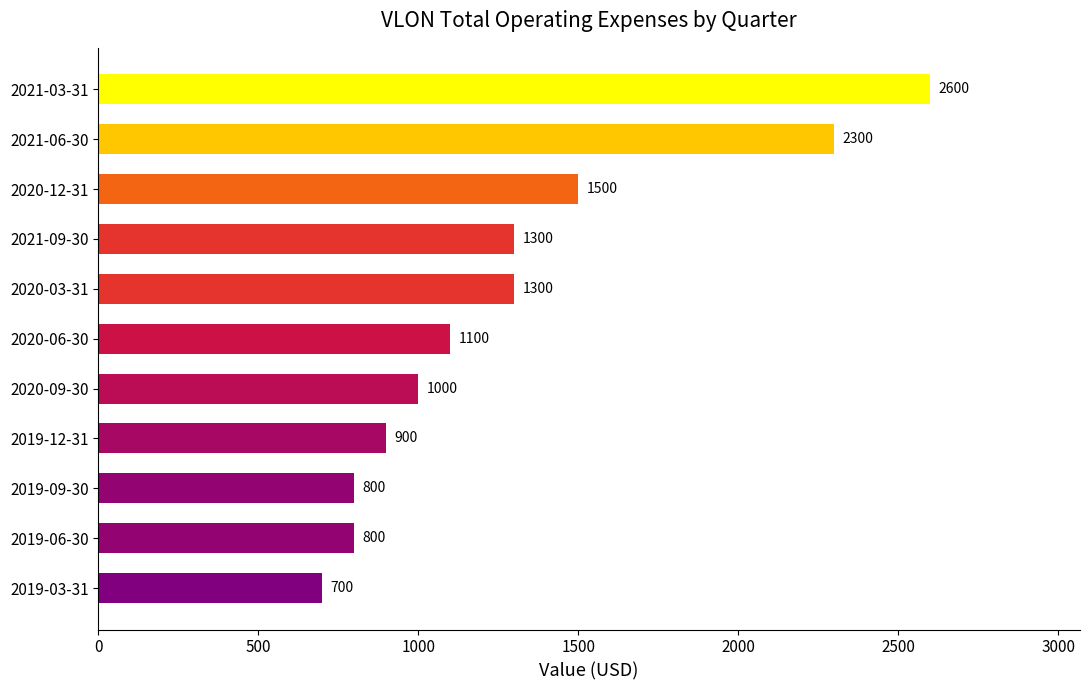

At which category does the chart reach its peak across all series?

2021-03-31